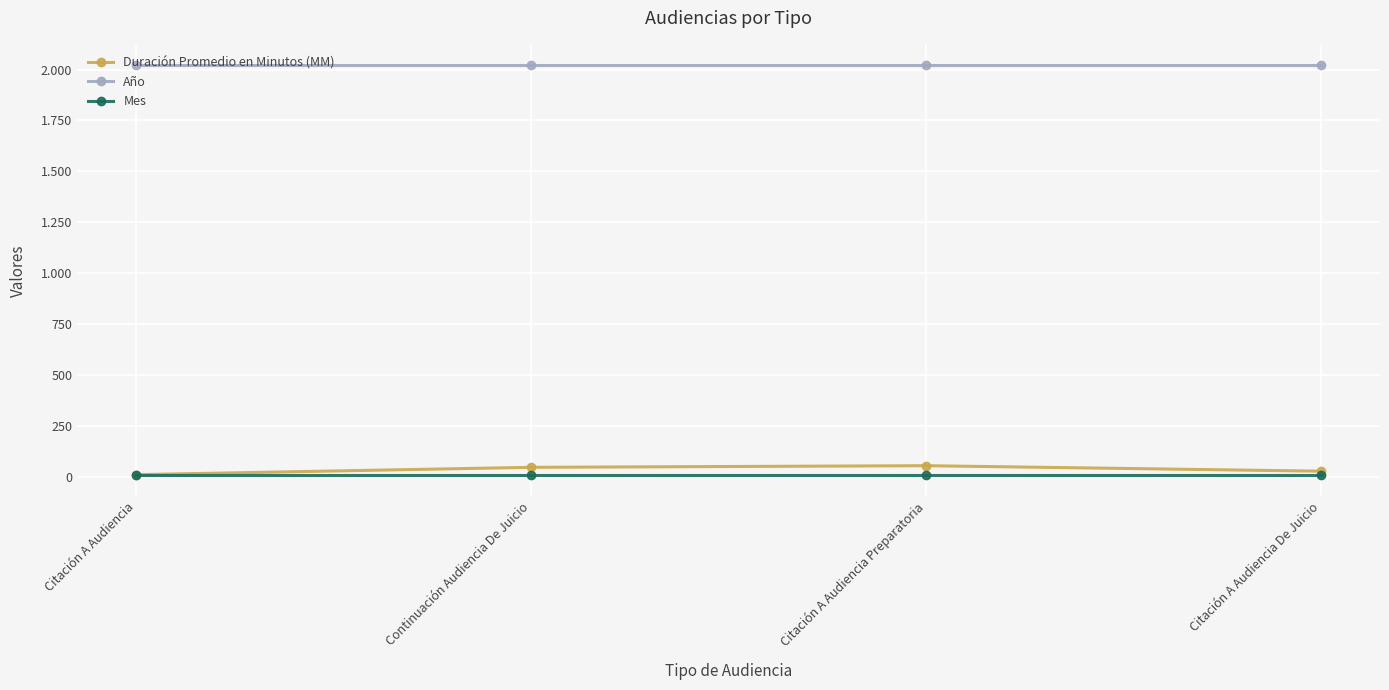

Is it true that Año equals 2993 at Citación A Audiencia De Juicio?

False